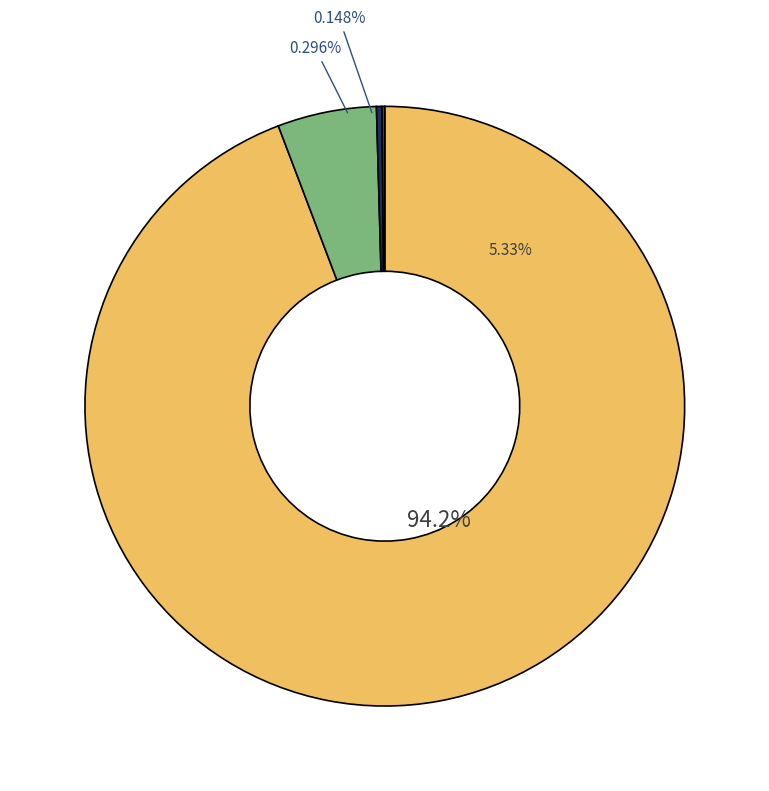

Is it true that 1 is 5% of the pie?

True